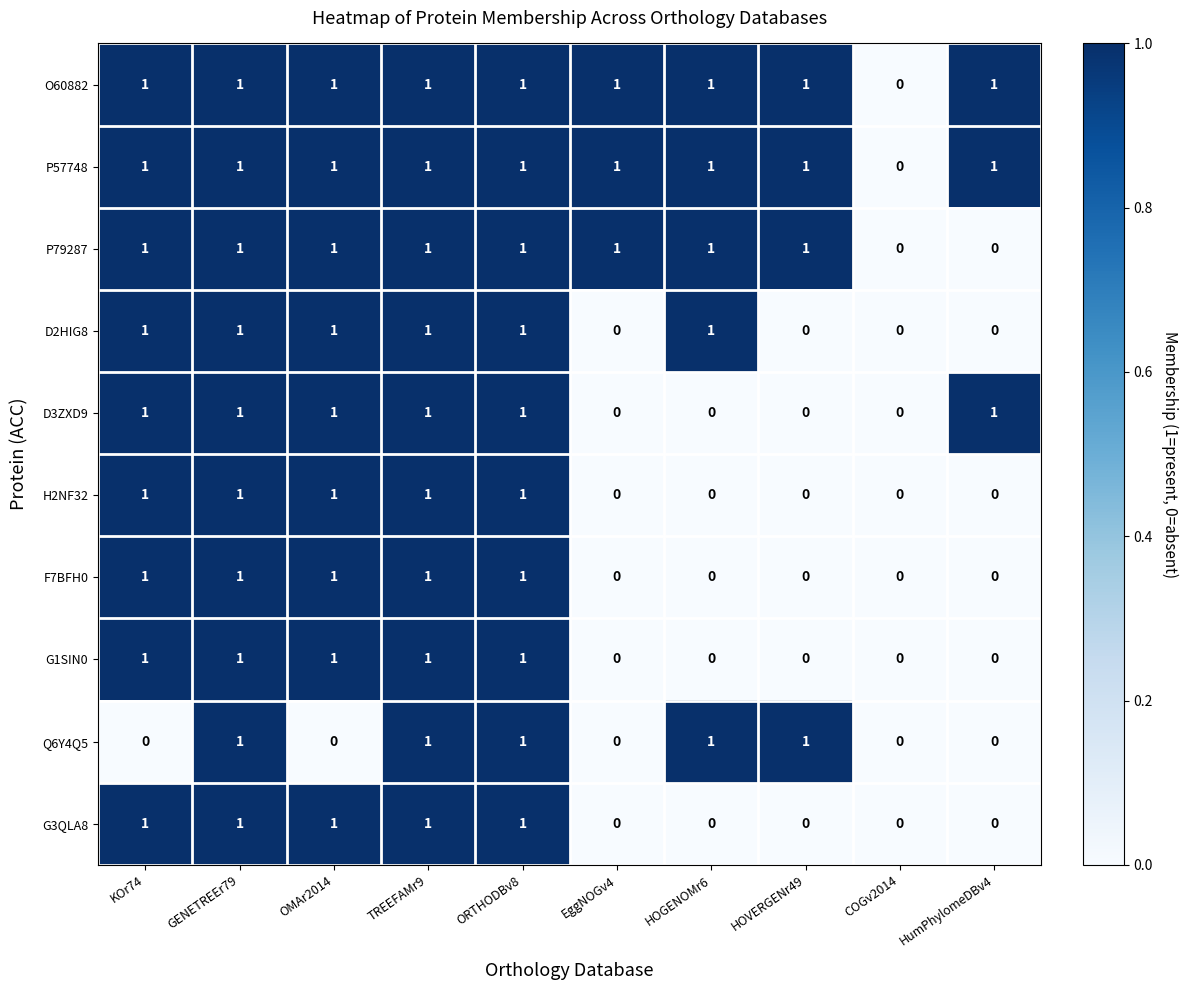

True or false: F7BFH0 has a value of 0 at HumPhylomeDBv4.

True